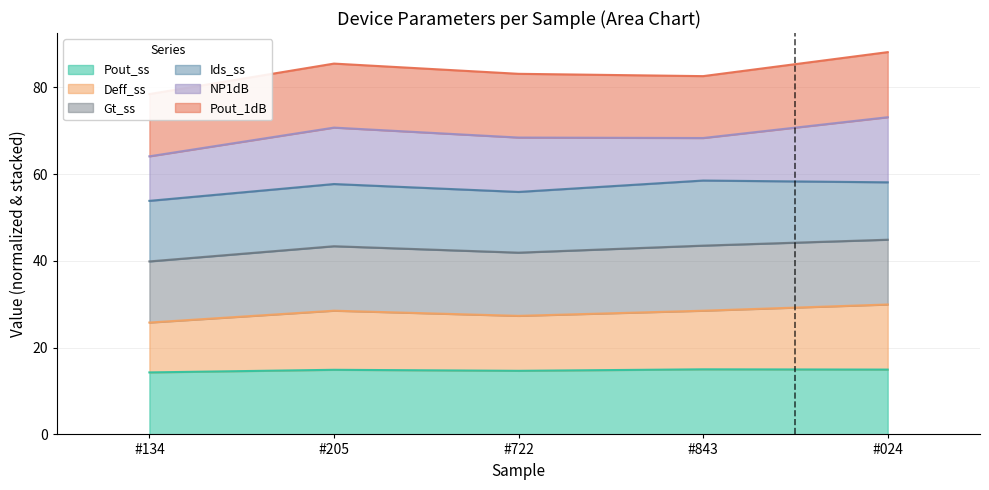

What is the minimum value for Pout_ss?

14.3